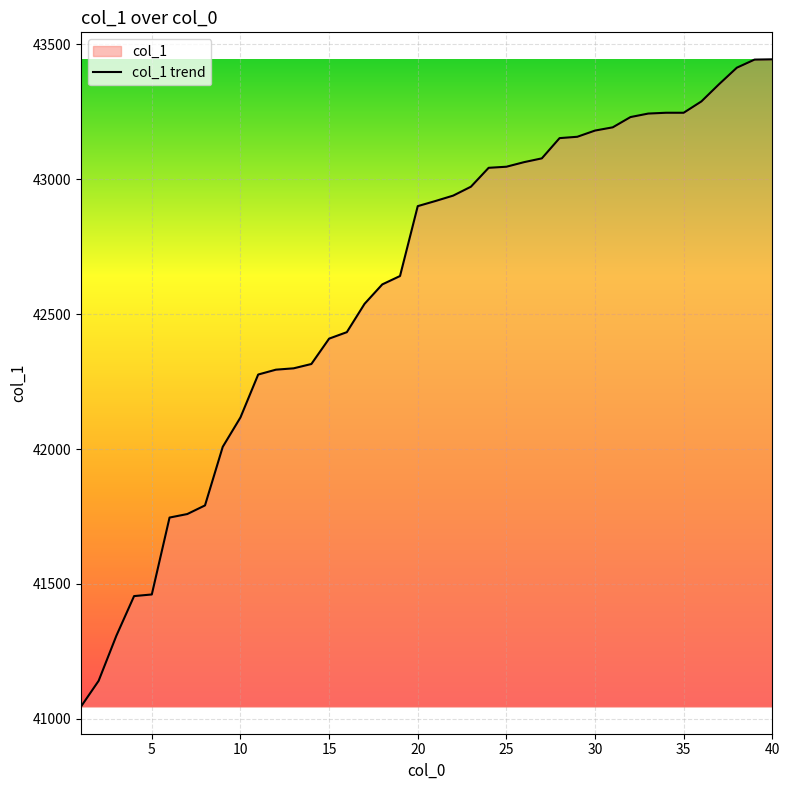

What is the change in value from 20 to 35?

+346